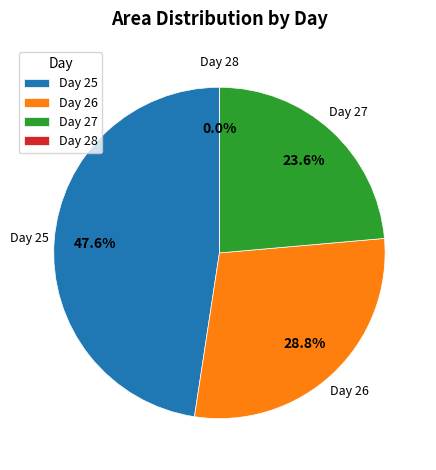

Which slice is the largest?

Day 25